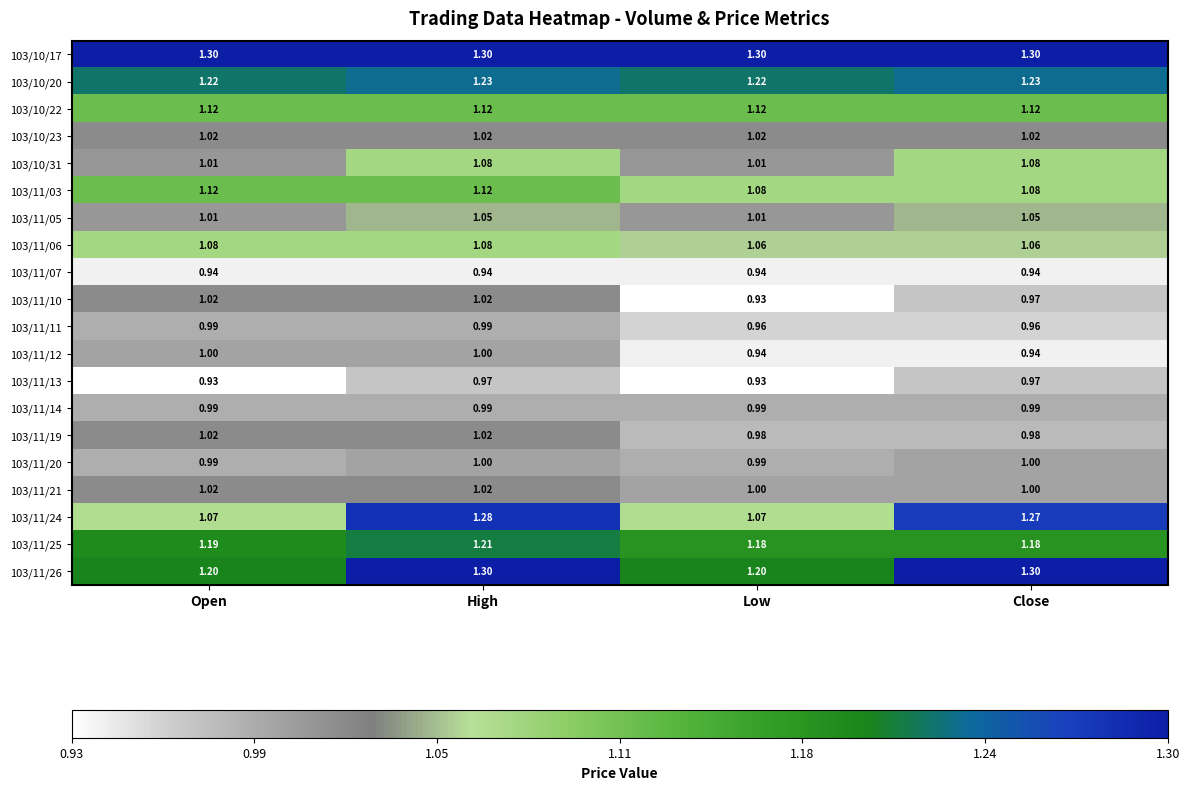

Is the value of 103/11/10 at Close greater than the value of 103/10/22 at Open?

No